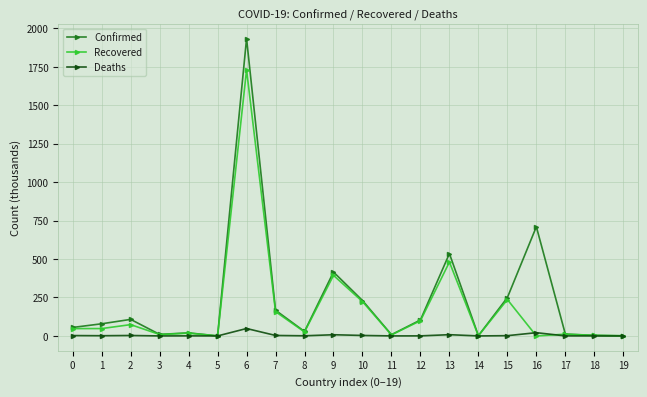

Which series has the largest total across all categories?

Confirmed